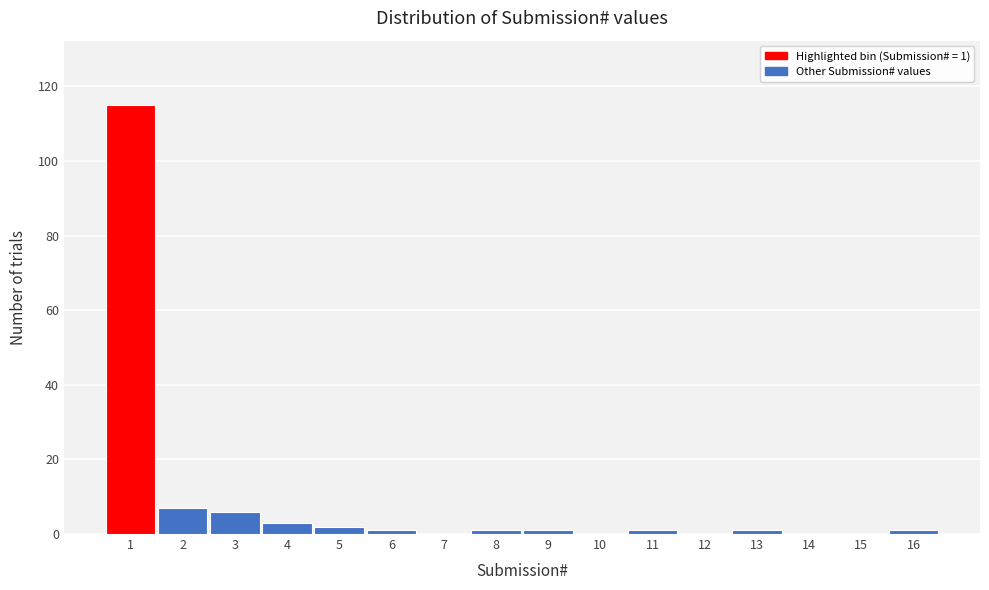

Which range on the x-axis has the tallest bar?

0.5 to 1.5